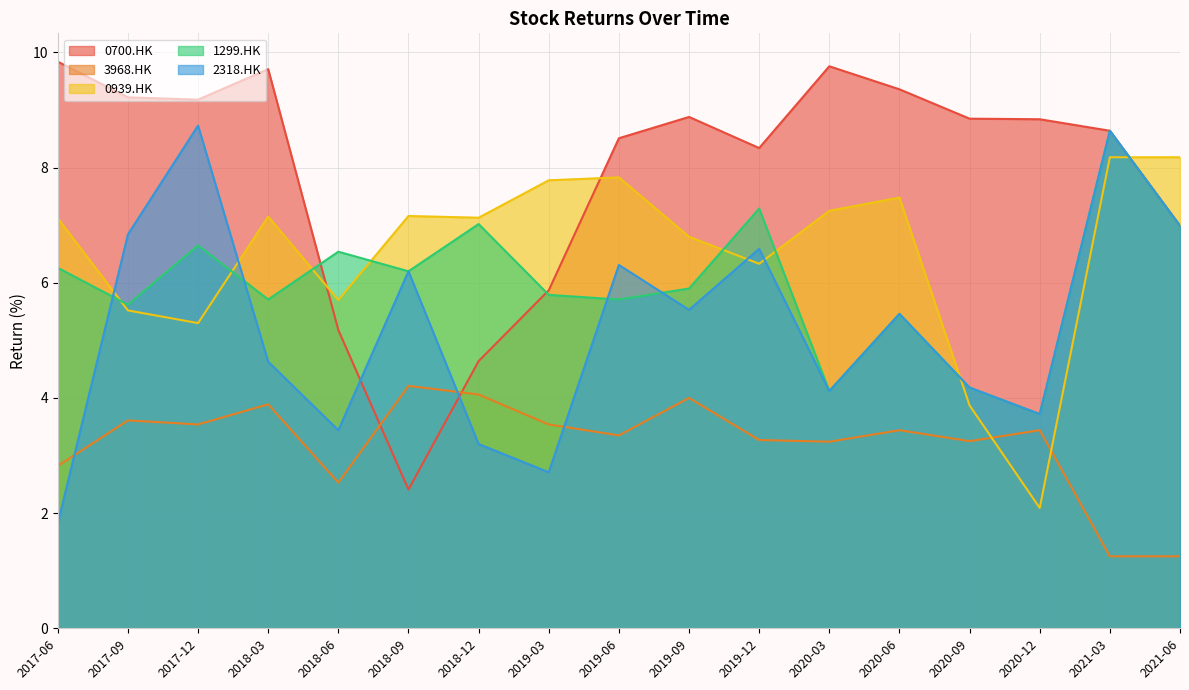

What is the total value across all series at 2020-12?

21.8